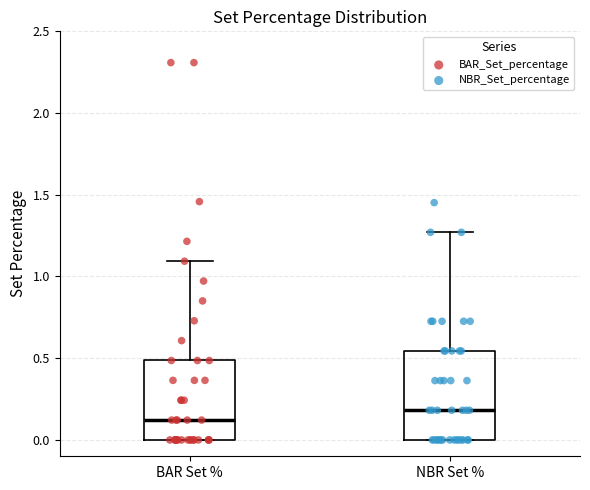

Which box's median line is the lowest?

BAR Set %